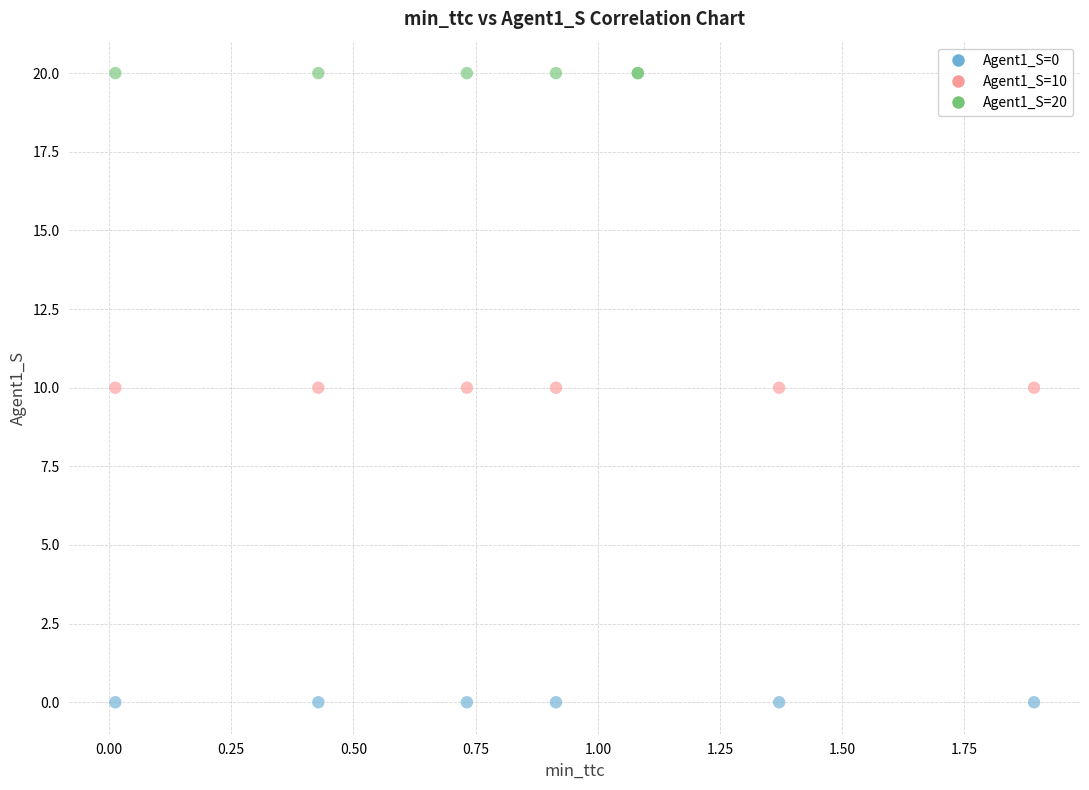

Which series reaches the maximum Y coordinate?

Agent1_S=20